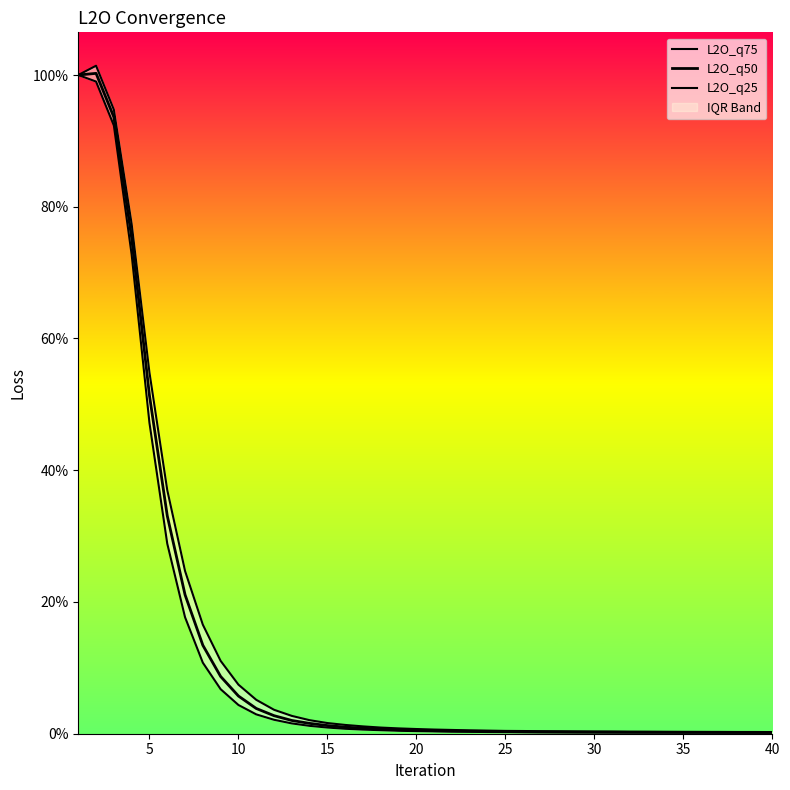

What is the sum of all L2O_q75 values?

5.5